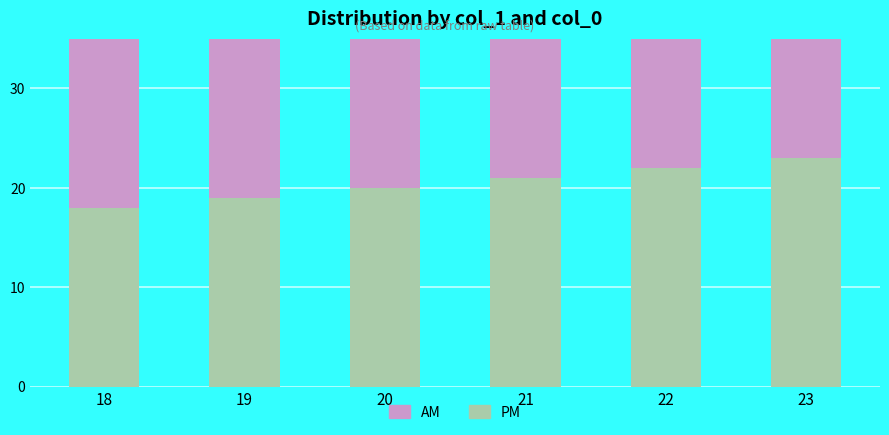

What is the value of the PM bar at the 3rd from the left?

20